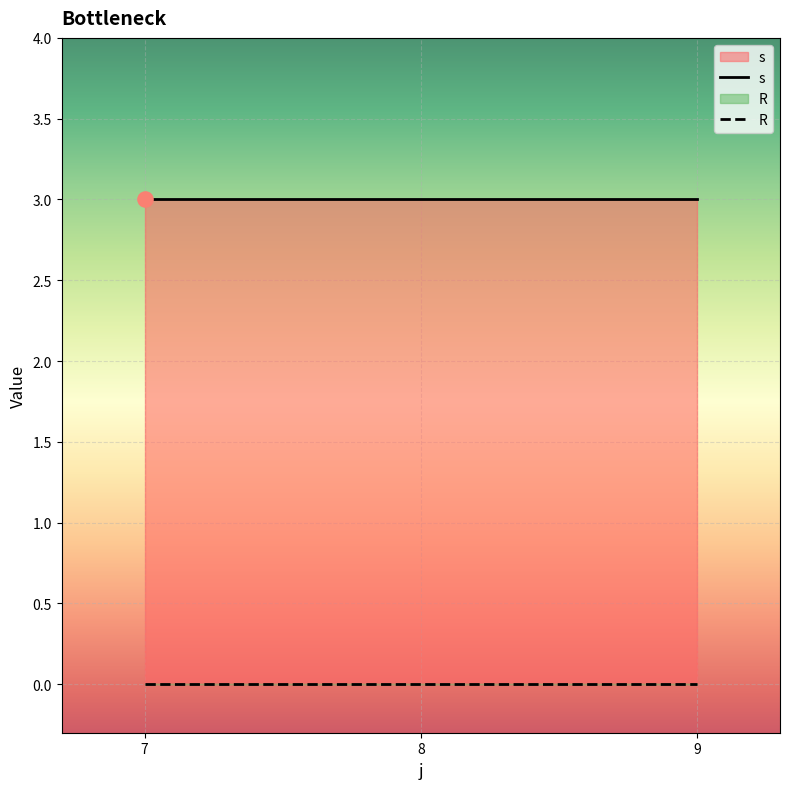

Is the value of R at 9 greater than the value of s at 7?

No